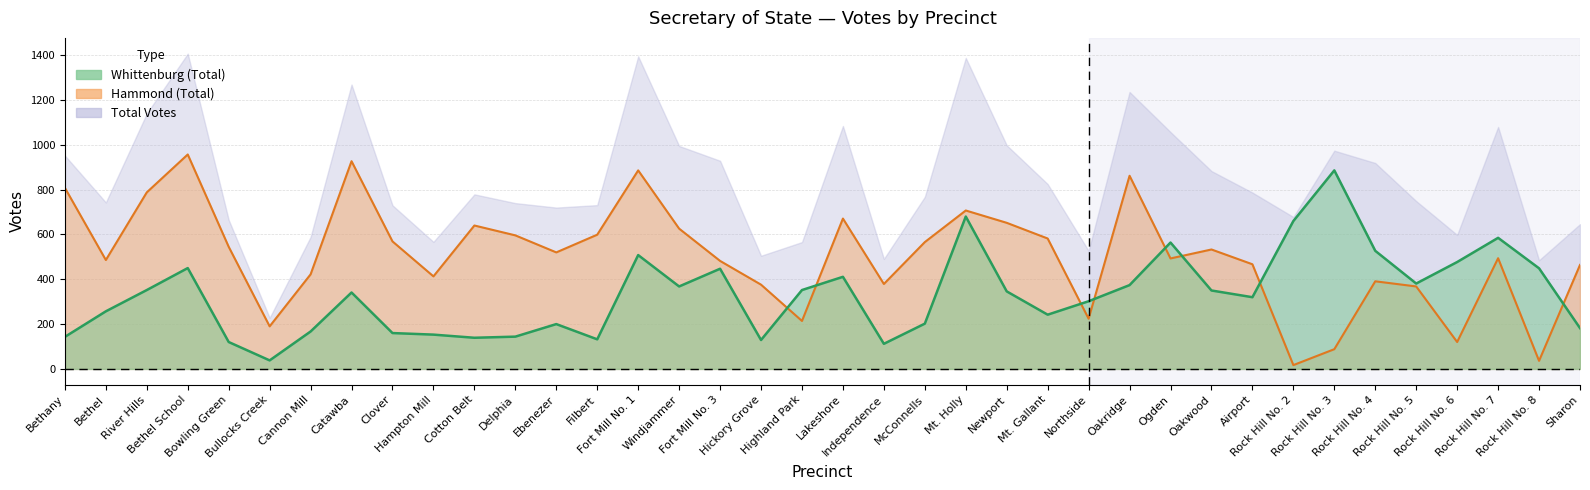

What is the total value across all series at Rock Hill No. 6?

597